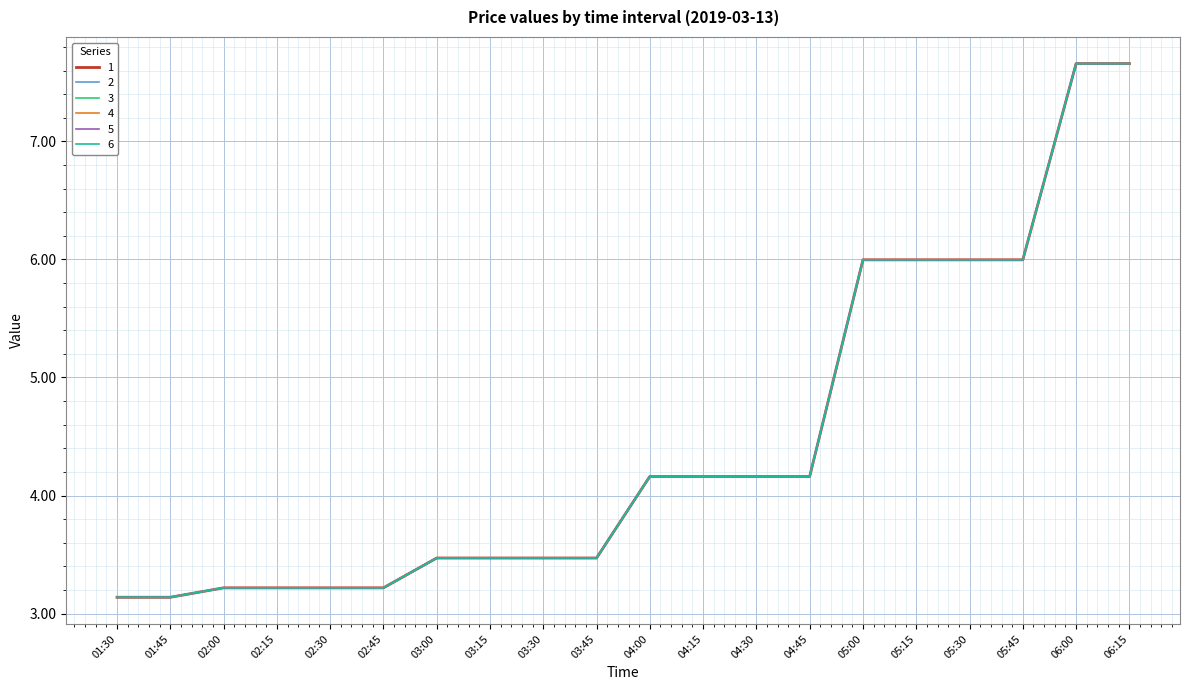

What is the value of the 4 point at the 1st from the left?

3.1